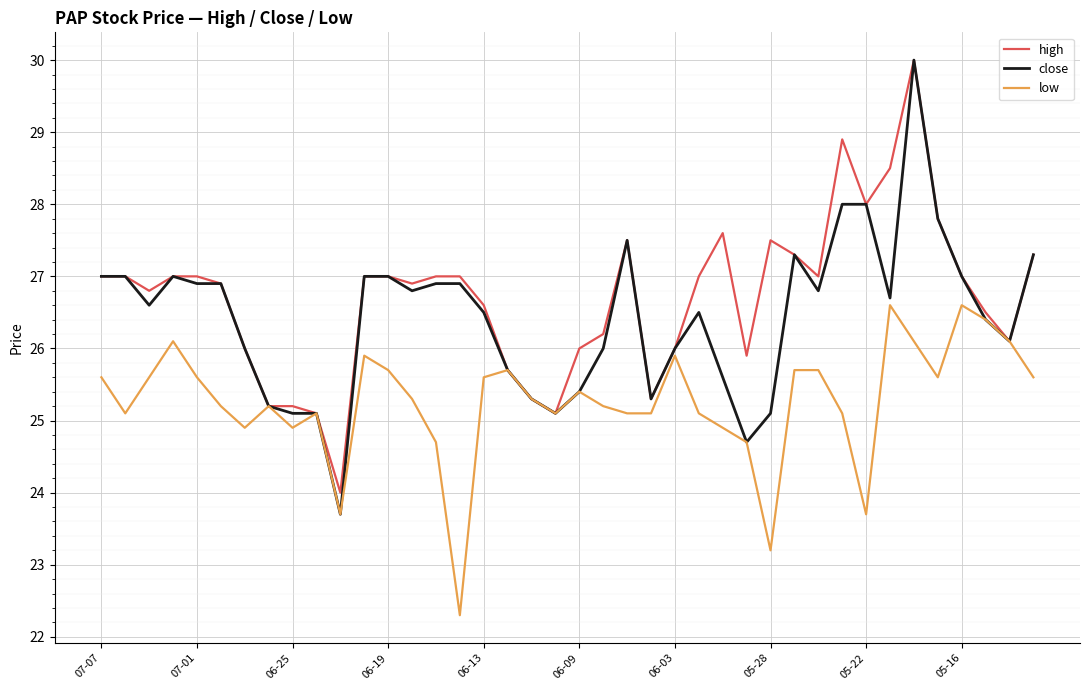

Does the chart display data point markers on the line(s)?

No